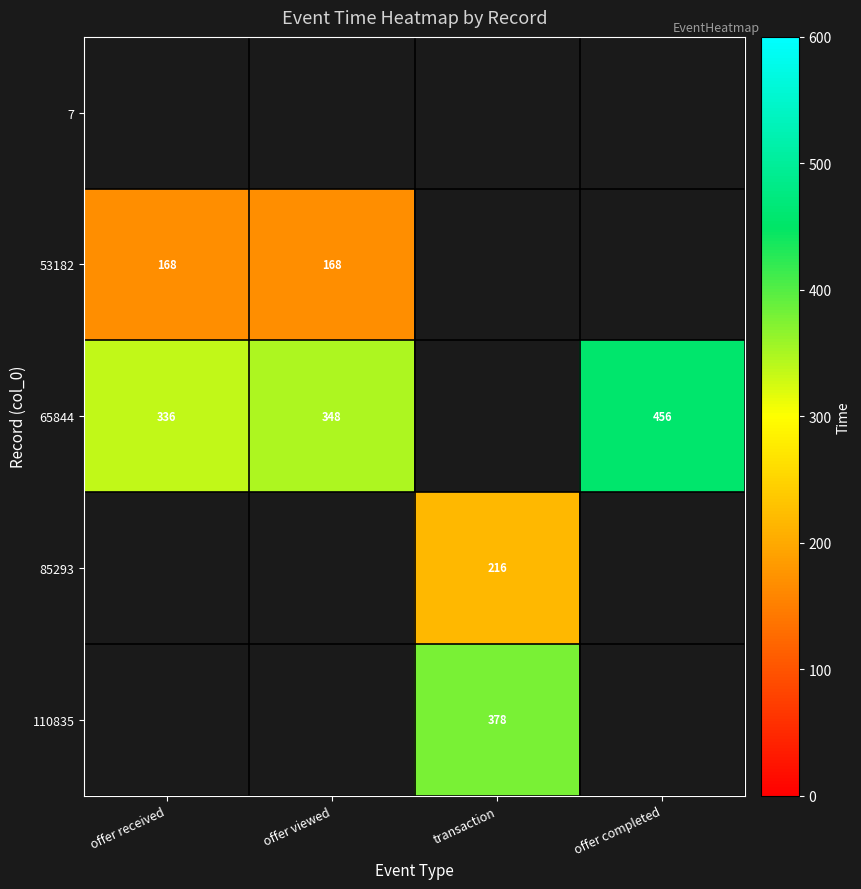

Is it true that 53182 equals 259 at offer received?

False